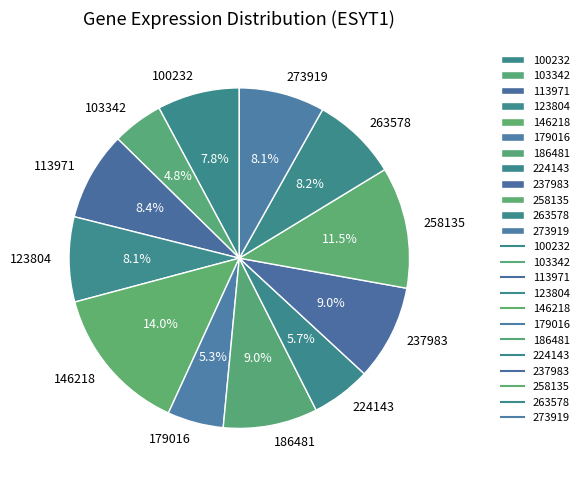

Is it true that 237983 is 1% of the pie?

False